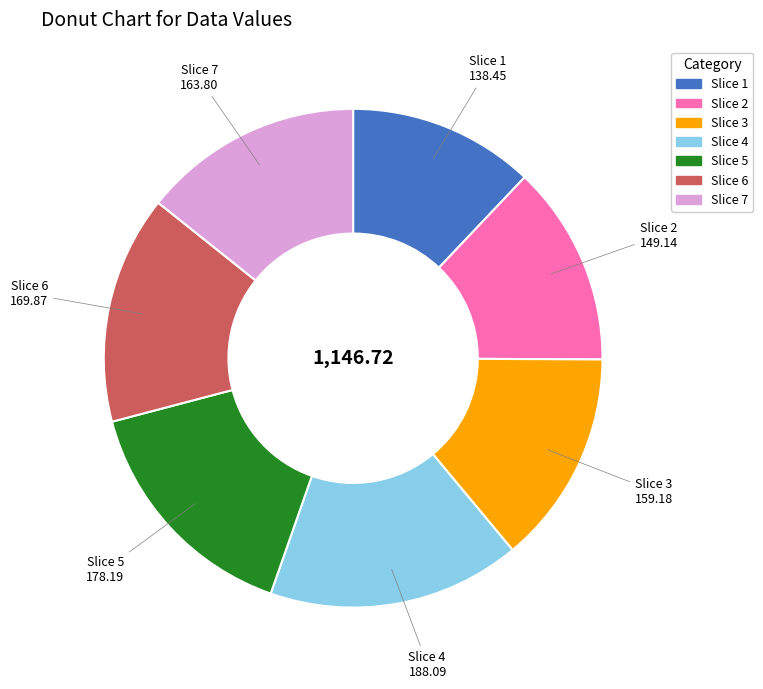

Is there any slice that represents more than half of the pie?

No